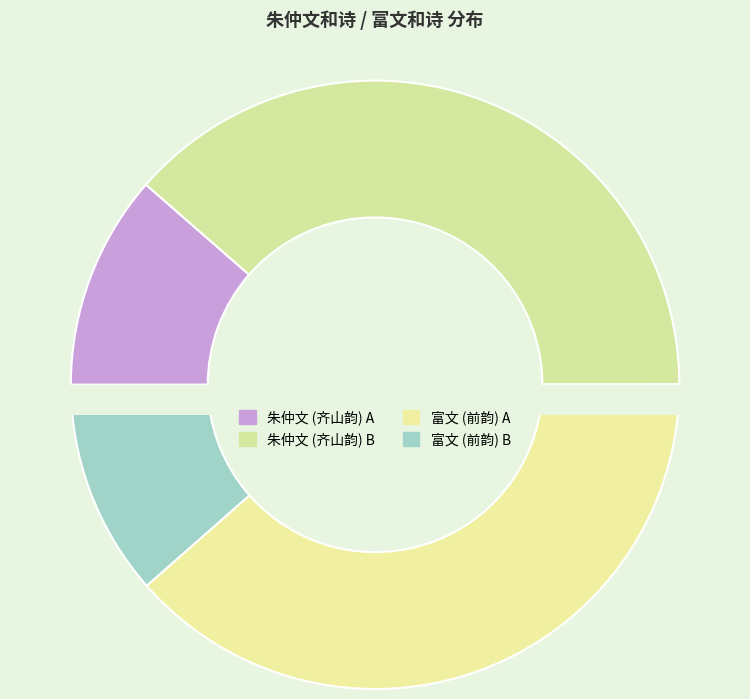

What percentage is the 朱仲文和诗用齐山韵以酬 (1086020) slice, to the nearest percent?

39%